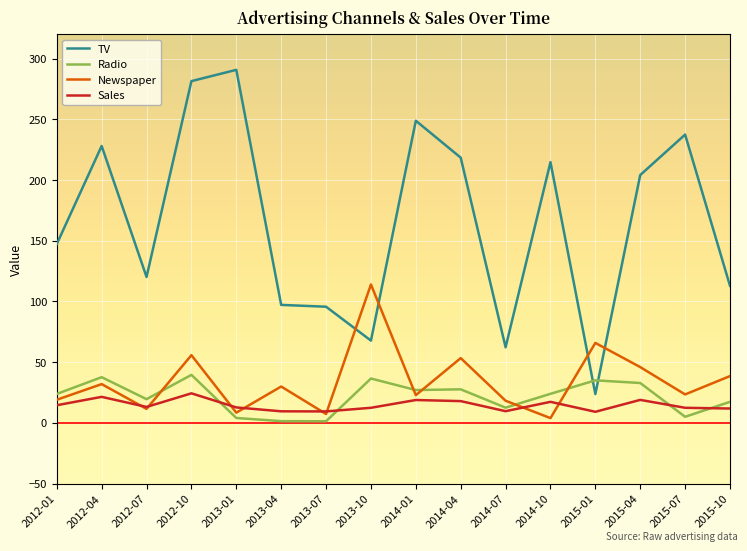

What position from the right is 2013-04?

11